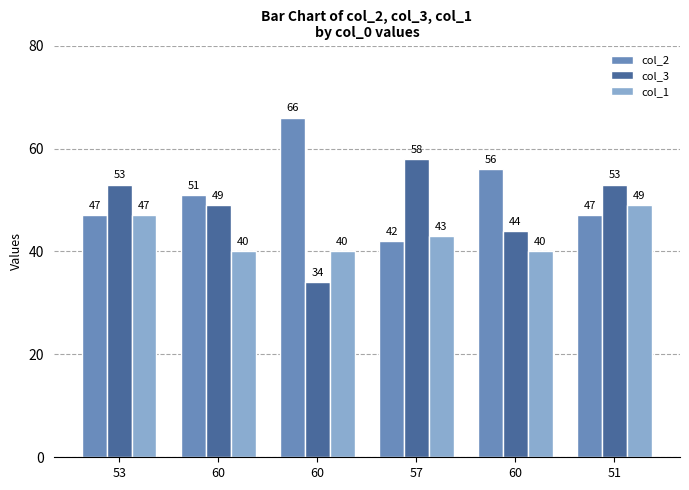

How many col_2 values are between 47 and 56?

4